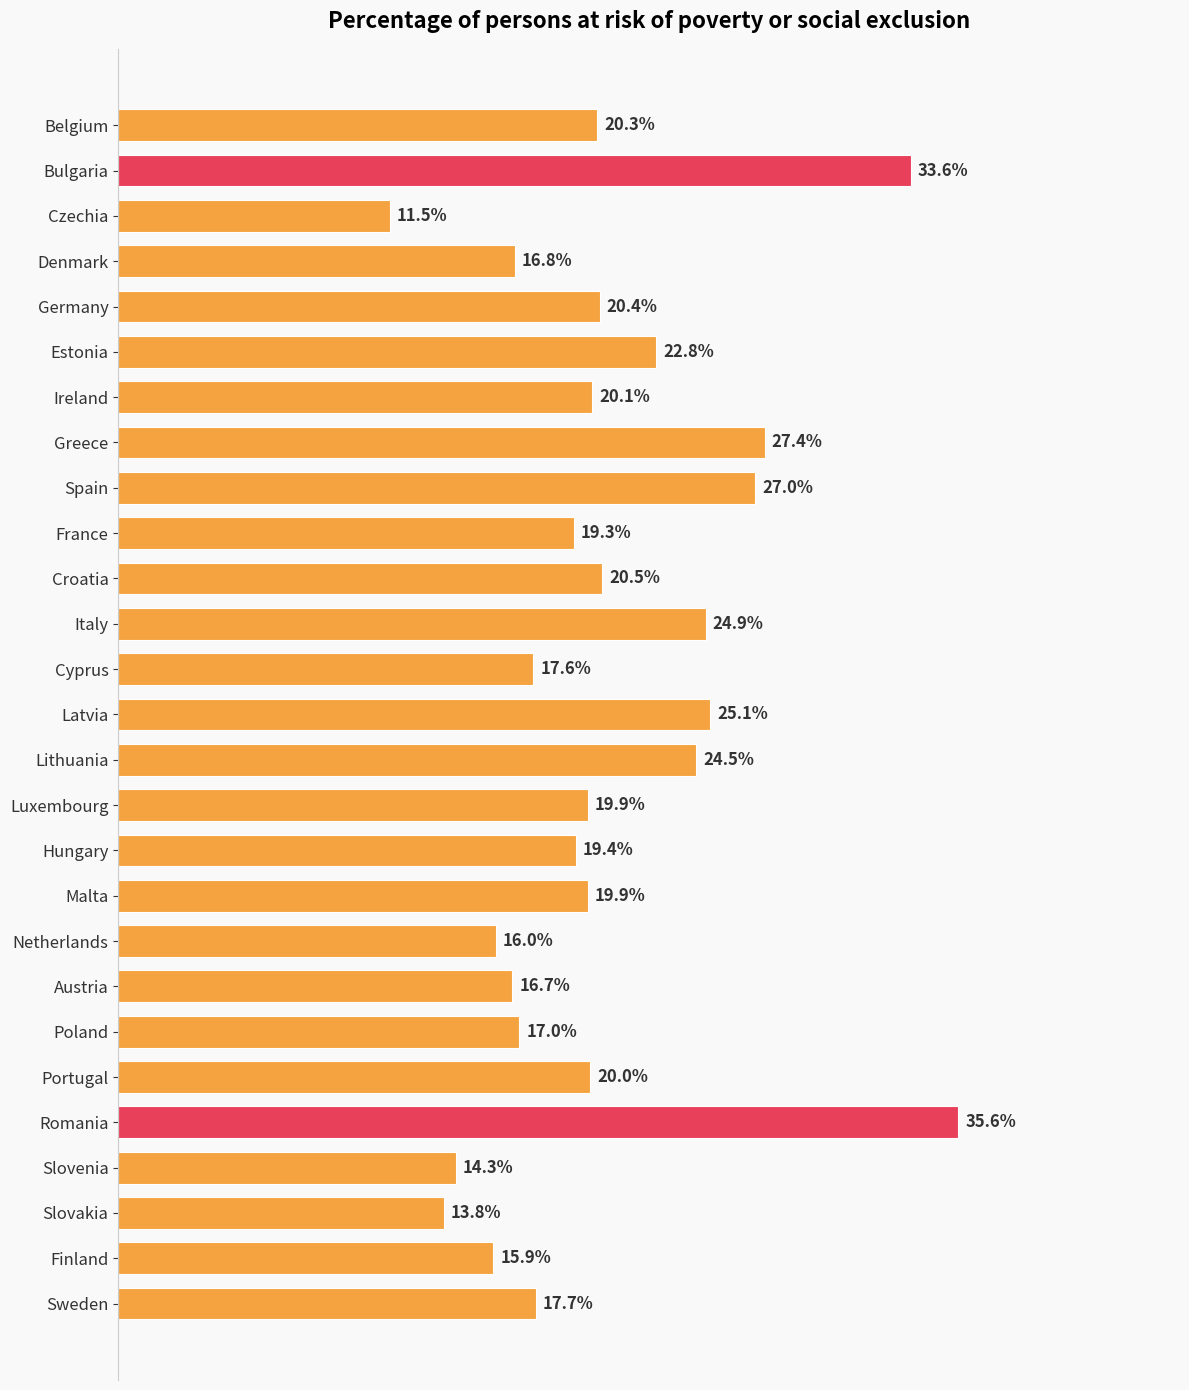

Between Portugal and Sweden, which is larger?

Portugal